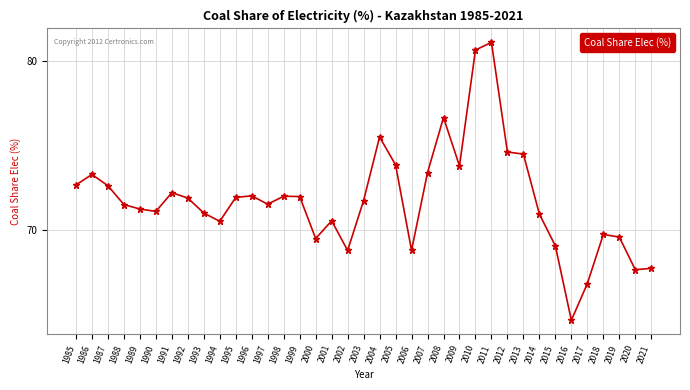

Between 1991 and 2004, which is larger?

2004